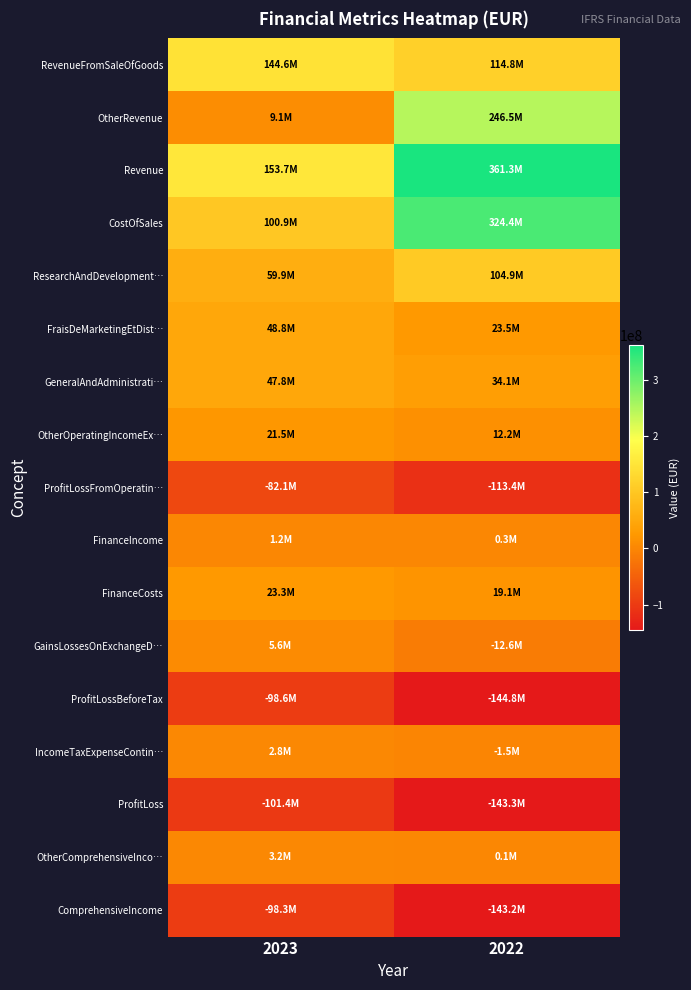

What is the smallest value displayed?

-144815000